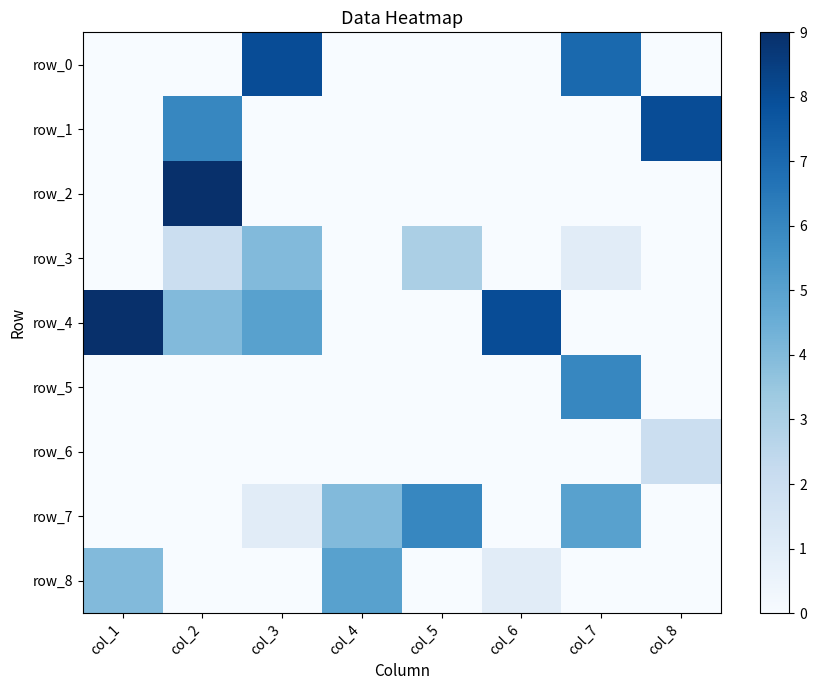

At which label is row_4 closest to 4?

col_2